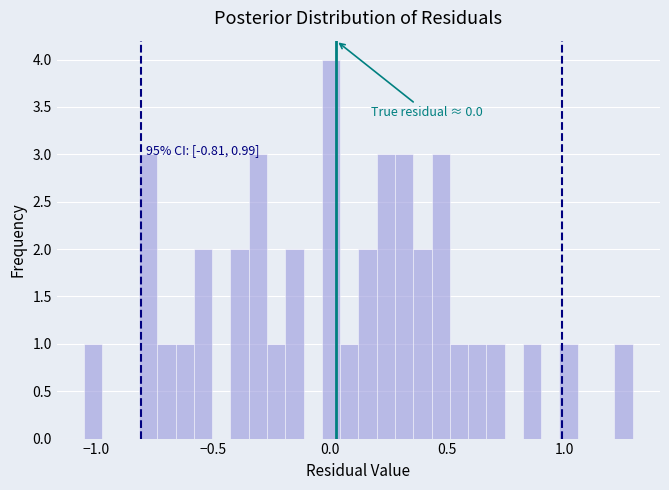

Around what value on the x-axis is the tallest bar? Give the approximate position of its centre, as read against the axis.

0.00